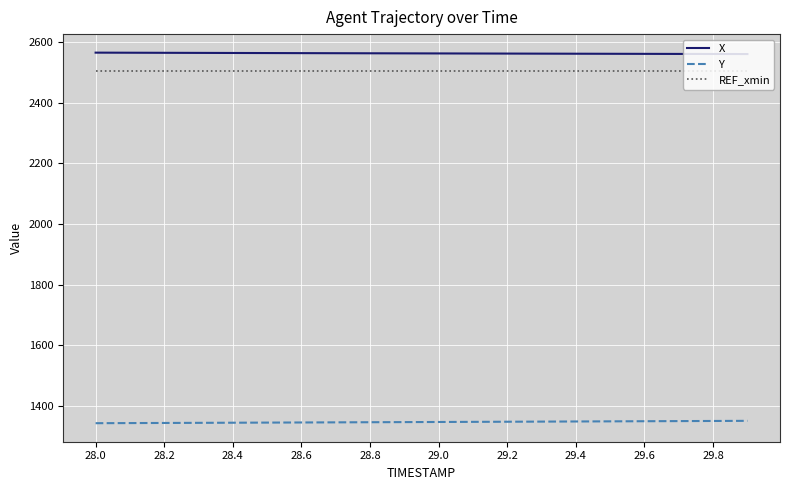

Rank the series by their maximum value, from lowest to highest.

Y, REF_xmin, X